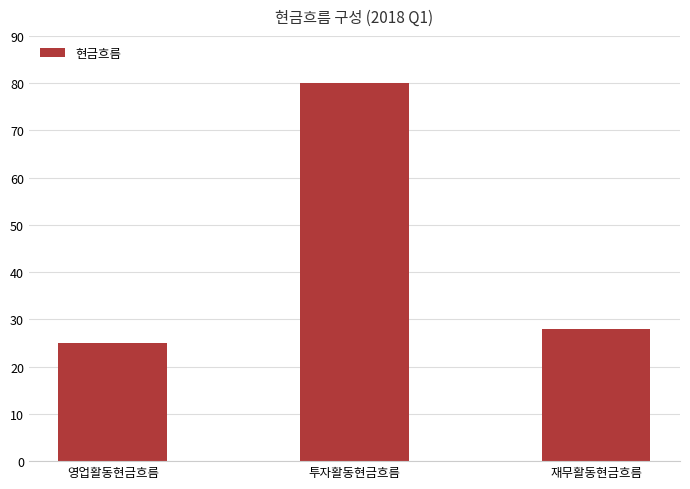

Reading left to right, transcribe all the data shown in this chart.

영업활동현금흐름=25	투자활동현금흐름=80	재무활동현금흐름=28